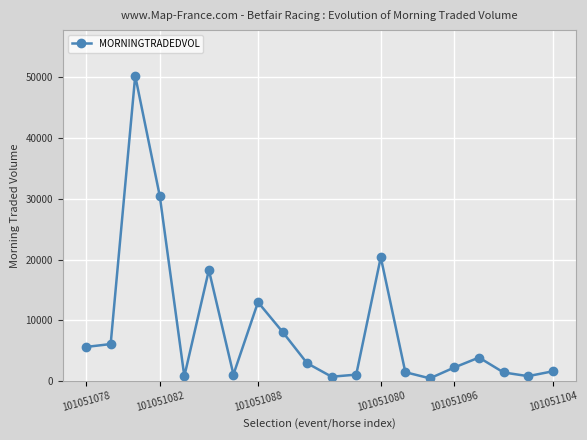

What is the difference between the second highest and second lowest values?

29765.8